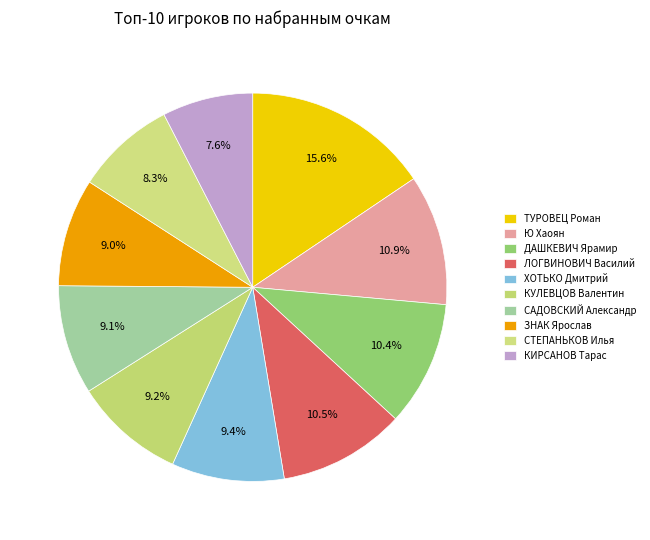

True or false: САДОВСКИЙ Александр accounts for 9% of the total.

True